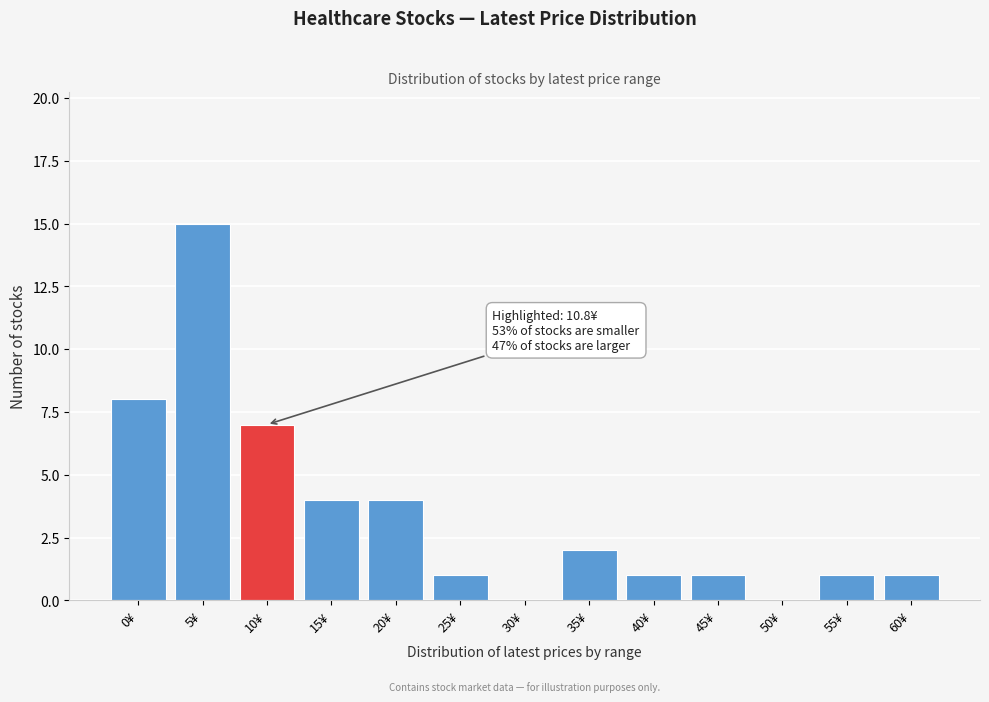

Reading left to right, what are all the values shown in this chart?

0¥=8	5¥=15	10¥=7	15¥=4	20¥=4	25¥=1	30¥=0	35¥=2	40¥=1	45¥=1	50¥=0	55¥=1	60¥=1